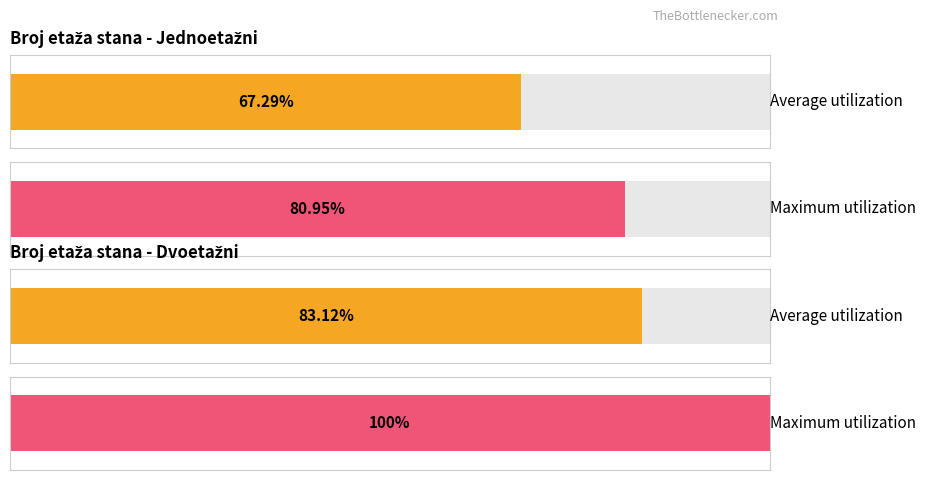

At how many categories does at least one series exceed 83?

1